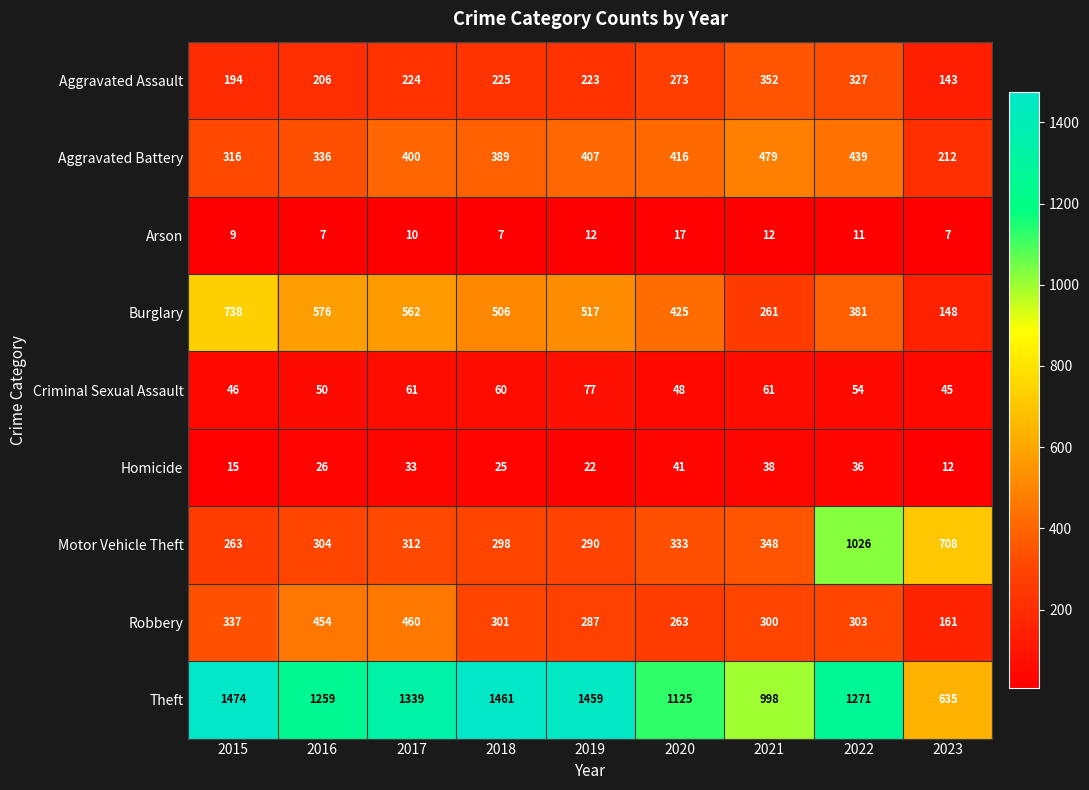

What is the difference between the Burglary values at 2015 and 2022?

357